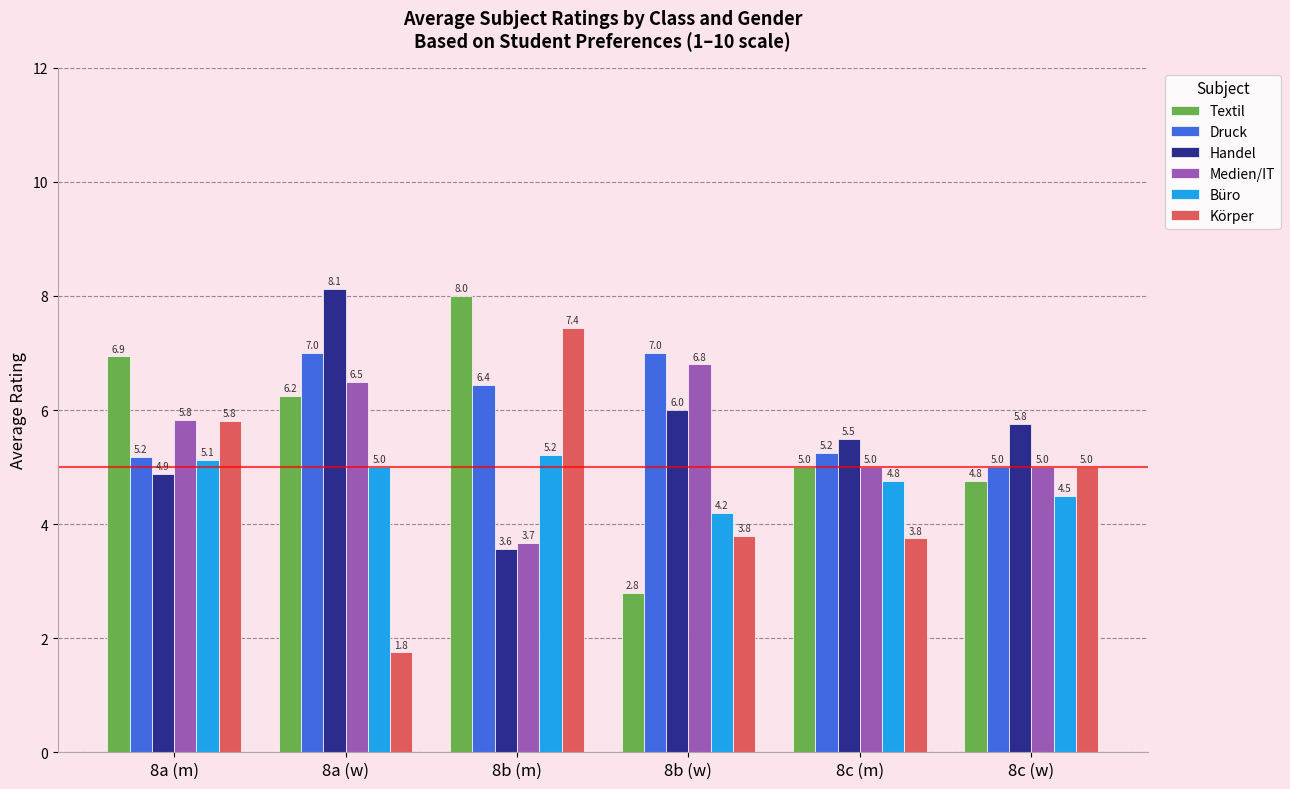

What is the greatest value displayed?

8.1